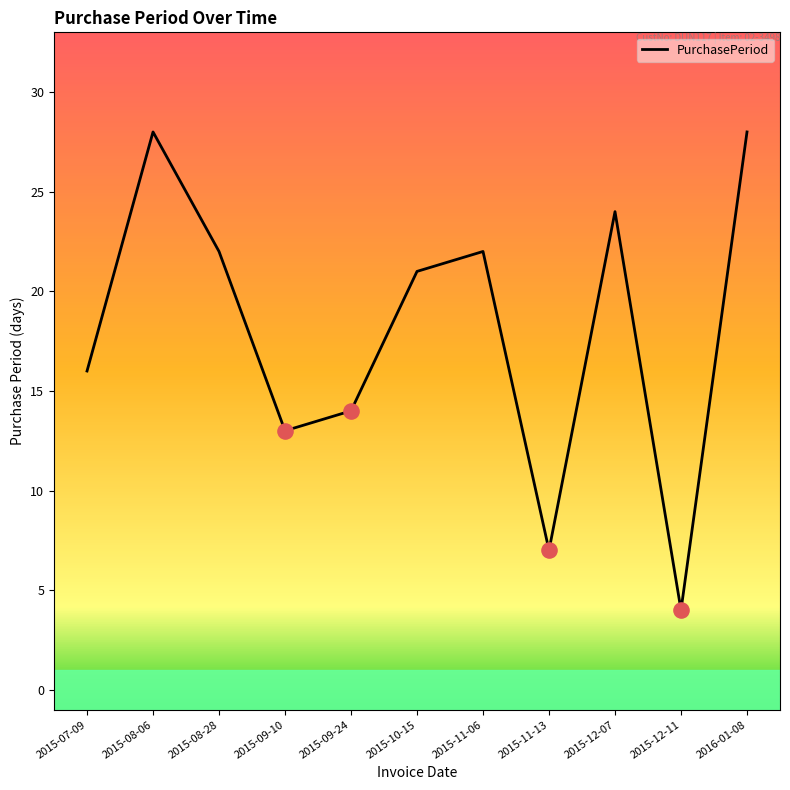

What is the change in value from 2015-10-15 to 2016-01-08?

+7